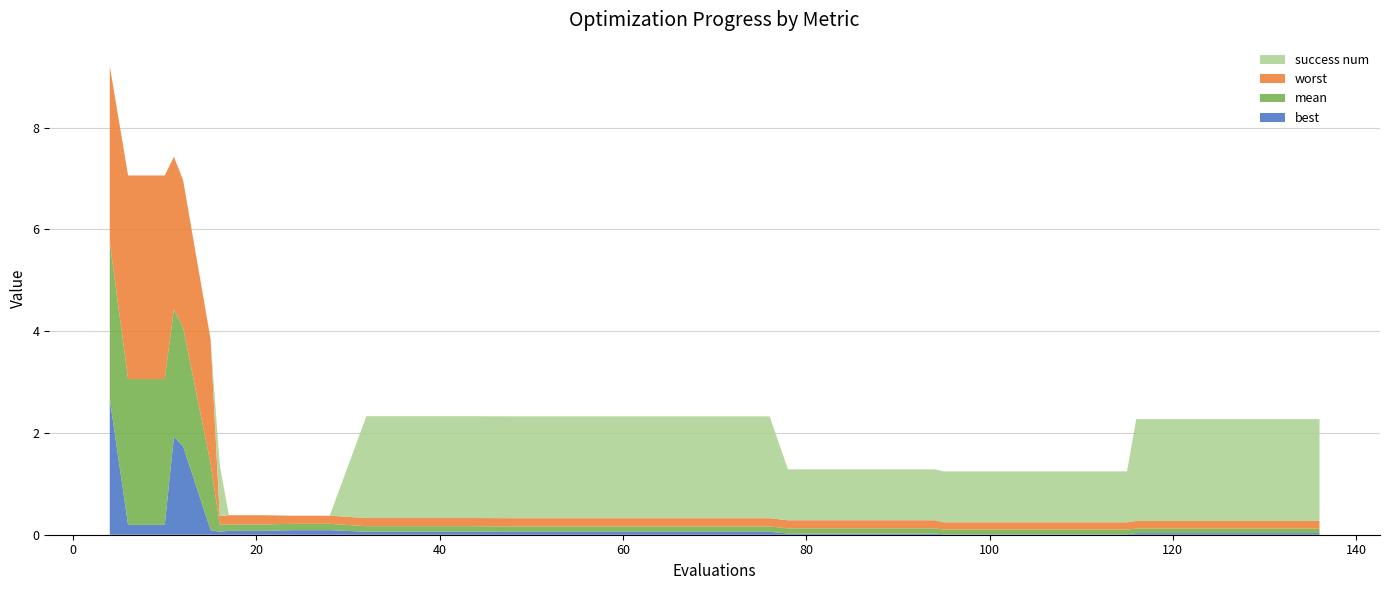

Reading left to right, list all the values displayed in this chart.

mean: 4=3.1	6=2.9	10=2.9	11=2.5	12=2.3	15=1.3	16=0.1	17=0.1	21=0.1	24=0.1	28=0.1	32=0.1	36=0.1	40=0.1	44=0.1	48=0.1	52=0.1	56=0.1	60=0.1	64=0.1	68=0.1	72=0.1	76=0.1	78=0.1	82=0.1	86=0.1	90=0.1	94=0.1	95=0.1	99=0.1	103=0.1	107=0.1	111=0.1	115=0.1	116=0.1	120=0.1	124=0.1	128=0.1	132=0.1	136=0.1
best: 4=2.7	6=0.2	10=0.2	11=1.9	12=1.7	15=0.1	16=0.1	17=0.1	21=0.1	24=0.1	28=0.1	32=0.1	36=0.1	40=0.1	44=0.1	48=0.1	52=0.1	56=0.1	60=0.1	64=0.1	68=0.1	72=0.1	76=0.1	78=0.0	82=0.0	86=0.0	90=0.0	94=0.0	95=0.0	99=0.0	103=0.0	107=0.0	111=0.0	115=0.0	116=0.0	120=0.0	124=0.0	128=0.0	132=0.0	136=0.0
worst: 4=3.5	6=4.0	10=4.0	11=3.0	12=2.9	15=2.4	16=0.2	17=0.2	21=0.2	24=0.2	28=0.2	32=0.2	36=0.2	40=0.2	44=0.2	48=0.2	52=0.2	56=0.2	60=0.2	64=0.2	68=0.2	72=0.2	76=0.2	78=0.2	82=0.2	86=0.2	90=0.2	94=0.2	95=0.1	99=0.1	103=0.1	107=0.1	111=0.1	115=0.1	116=0.2	120=0.2	124=0.2	128=0.2	132=0.2	136=0.2
success num: 4=0.0	6=0.0	10=0.0	11=0.0	12=0.0	15=0.0	16=1.0	17=0.0	21=0.0	24=0.0	28=0.0	32=2.0	36=2.0	40=2.0	44=2.0	48=2.0	52=2.0	56=2.0	60=2.0	64=2.0	68=2.0	72=2.0	76=2.0	78=1.0	82=1.0	86=1.0	90=1.0	94=1.0	95=1.0	99=1.0	103=1.0	107=1.0	111=1.0	115=1.0	116=2.0	120=2.0	124=2.0	128=2.0	132=2.0	136=2.0